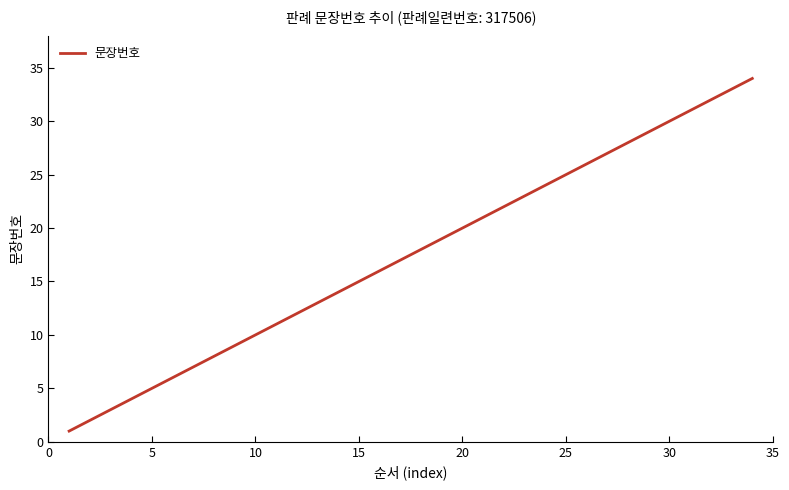

What is the greatest value displayed?

34